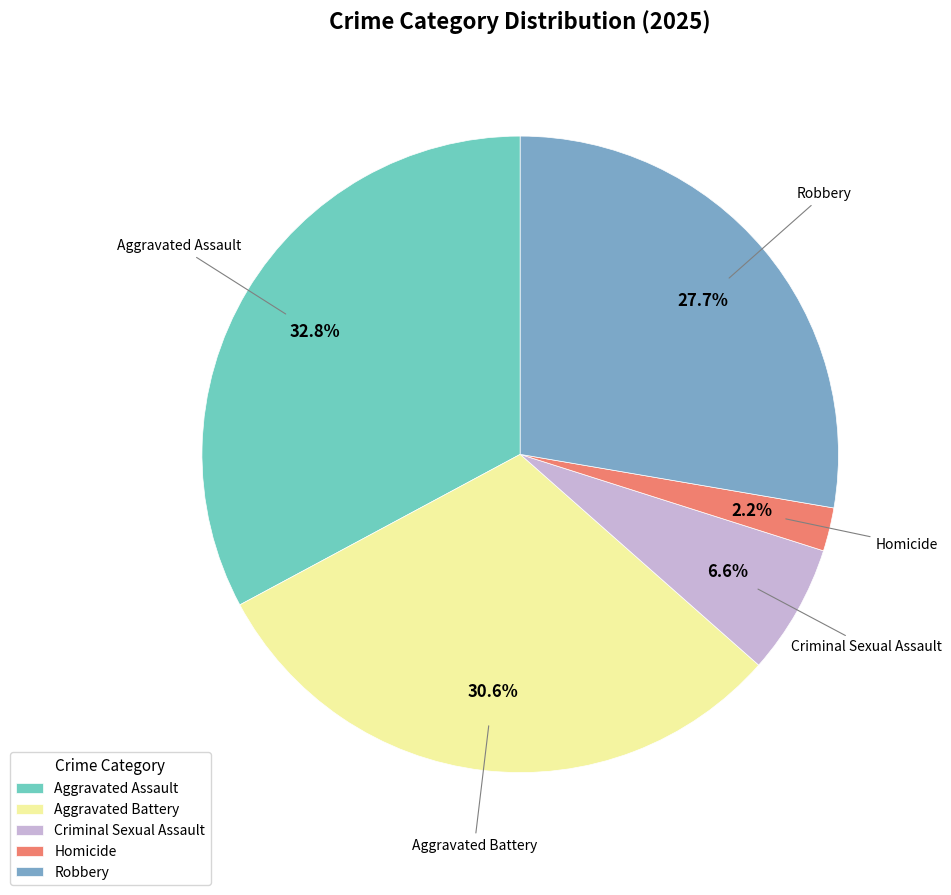

To the nearest percent, what is the combined percentage of Robbery and Criminal Sexual Assault?

34%